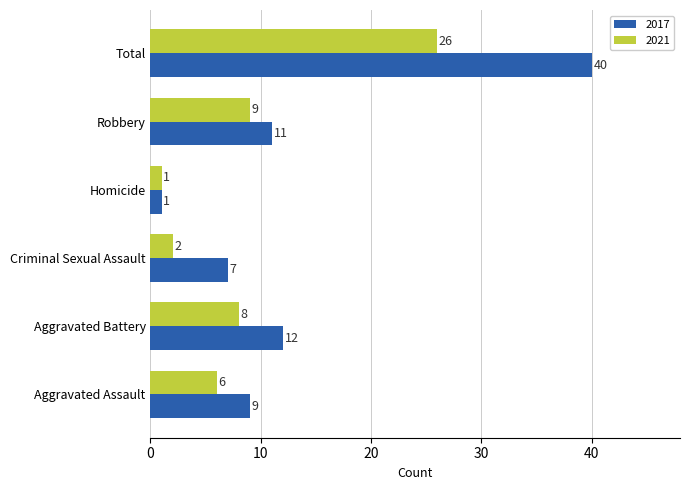

Rank the series by their maximum value, from lowest to highest.

2021, 2017